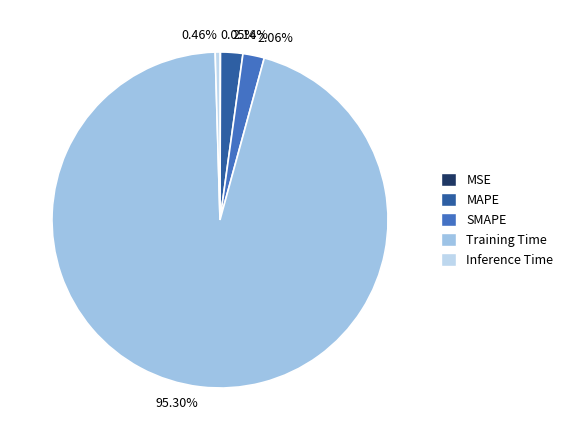

To the nearest percent, what percentage of the pie is Training Time?

95%